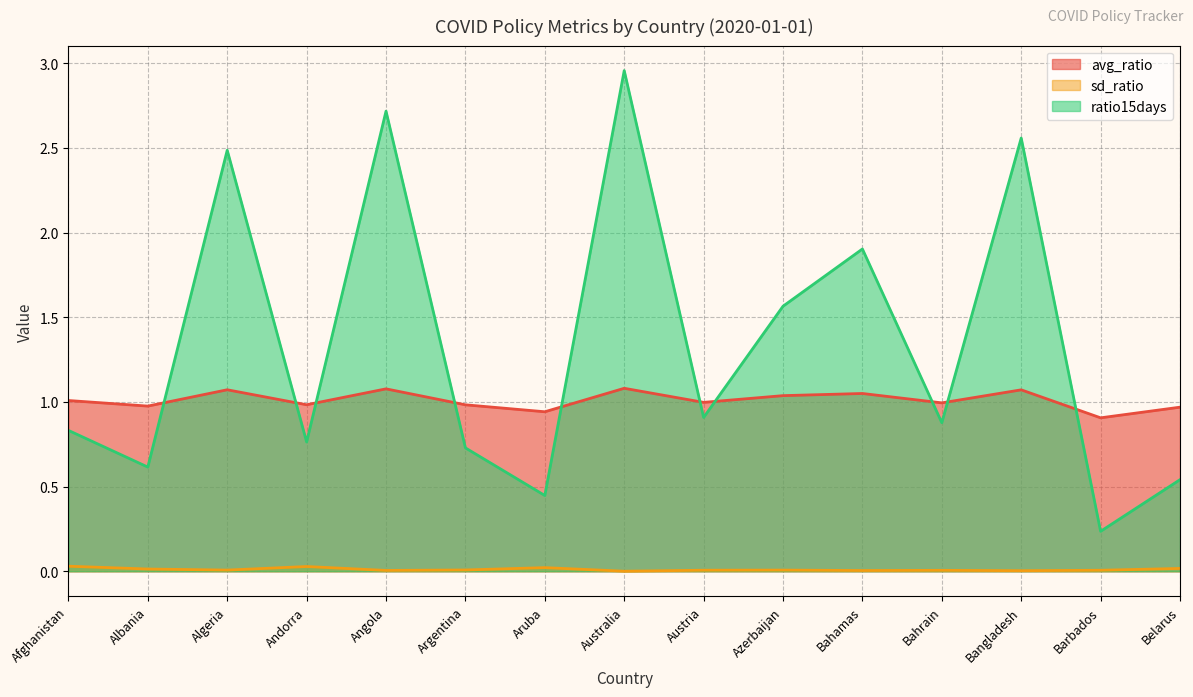

List the series in order of their peak value, lowest first.

sd_ratio, avg_ratio, ratio15days